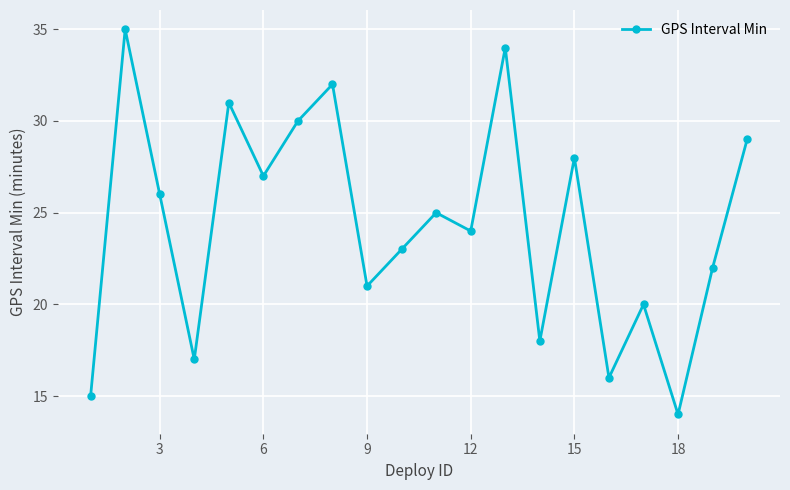

True or false: the data has more than 0 interior local peaks.

True